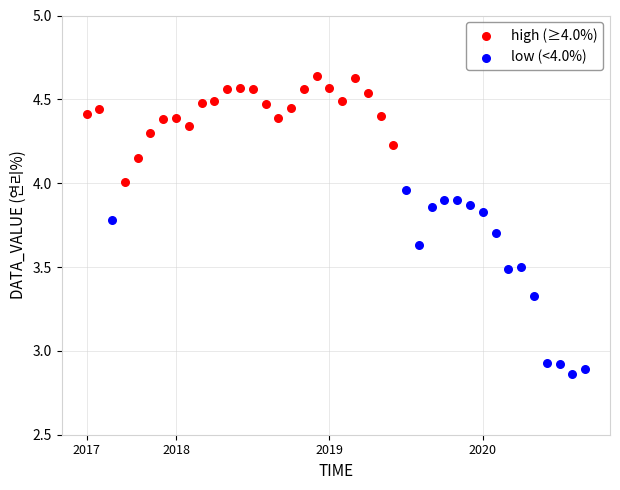

Which series reaches the minimum Y coordinate?

low (<4.0%)